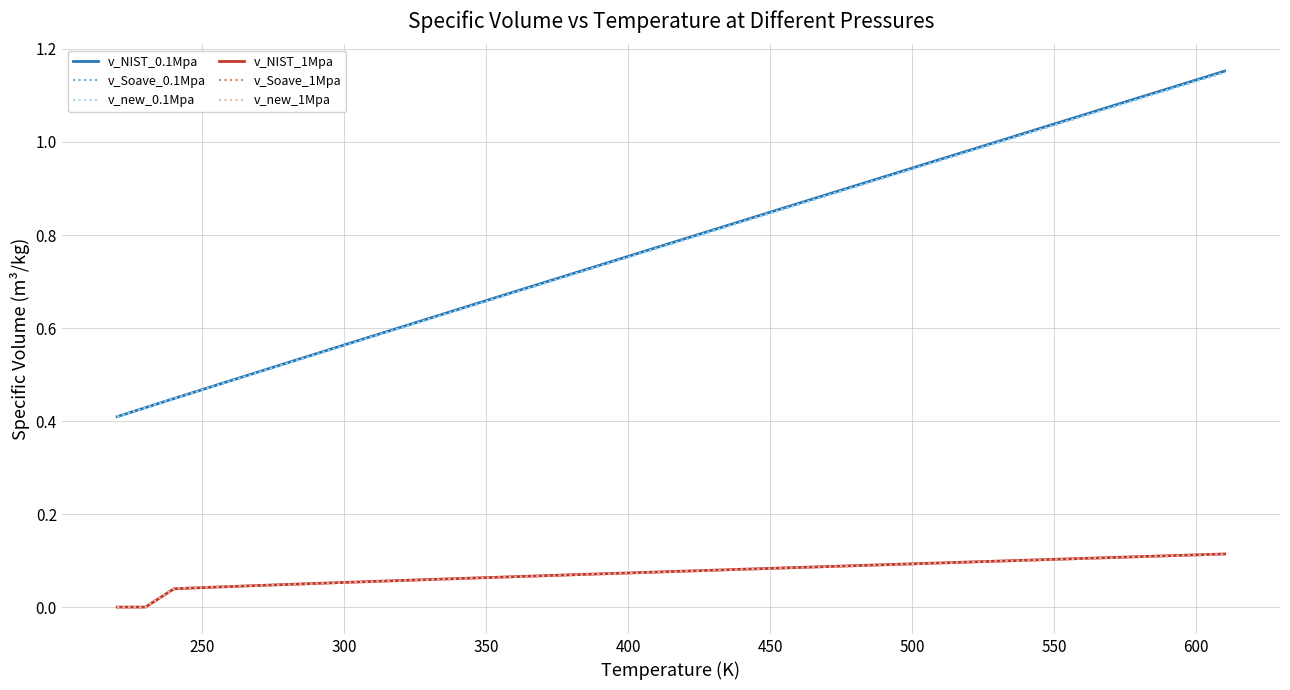

True or false: v_Soave_0.1Mpa and v_new_1Mpa intersect in this chart.

False